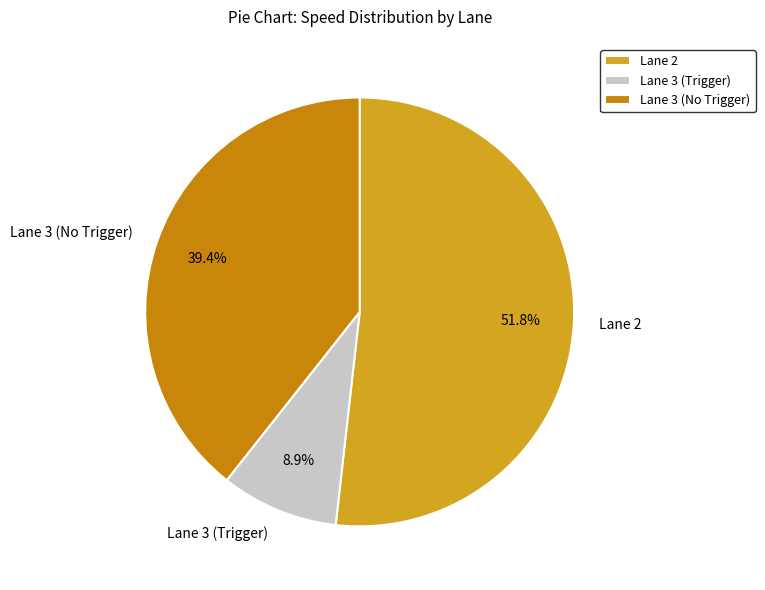

What is the total percentage of Lane 2 and Lane 3 (No Trigger)?

91.1%